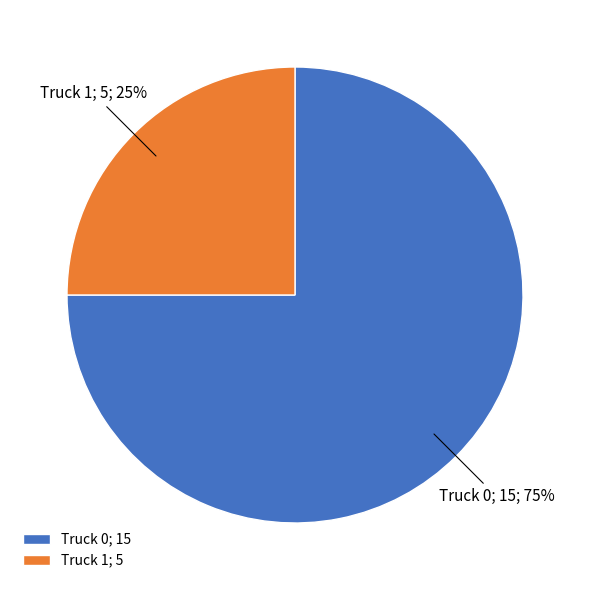

Do Truck 0 and Truck 1 together represent more than half of the pie?

Yes